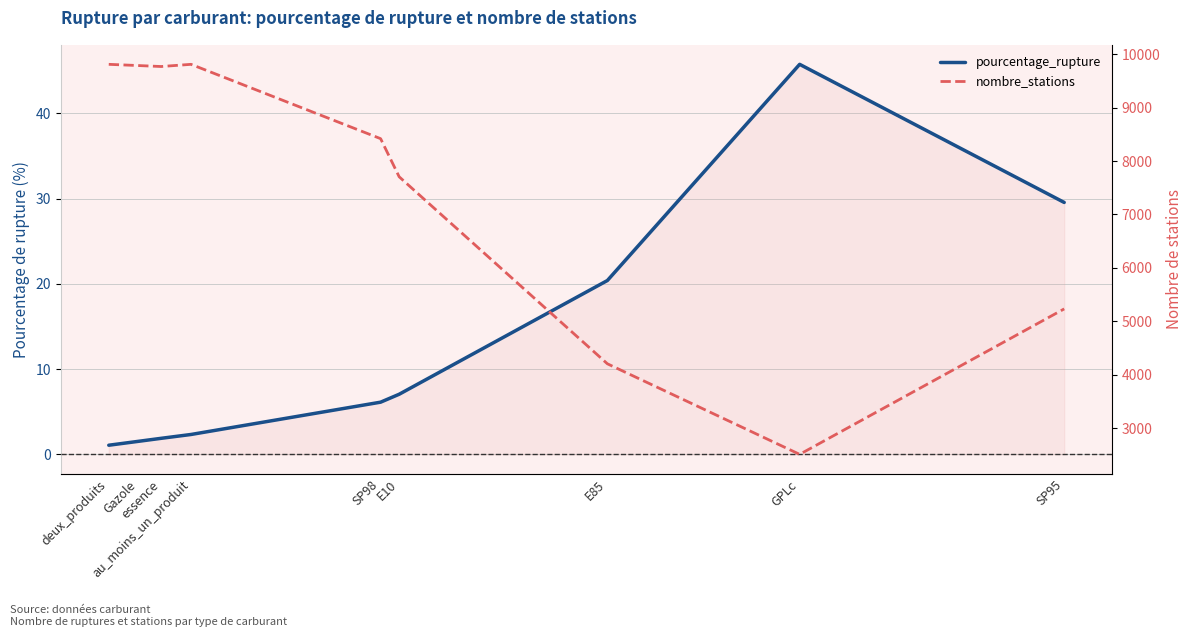

True or false: pourcentage_rupture and nombre_stations intersect in this chart.

False